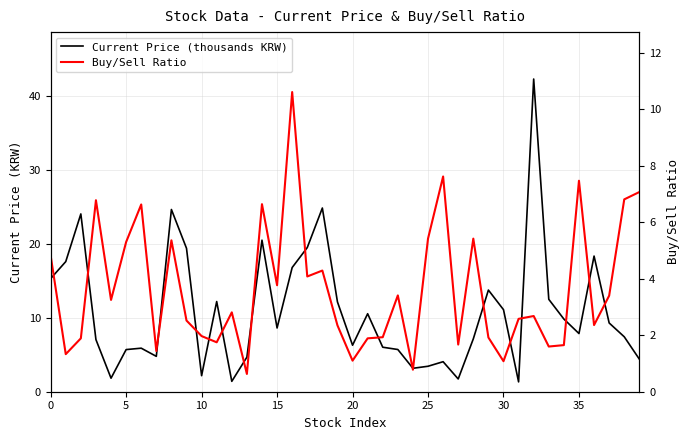

How many lines are shown in the chart?

2